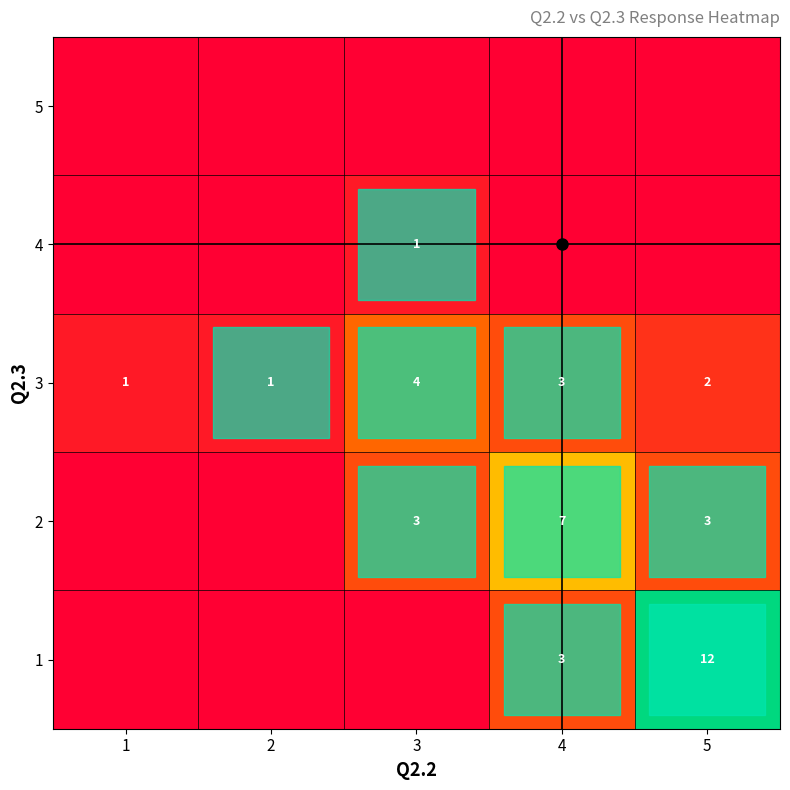

Count the number of categories in the chart.

5